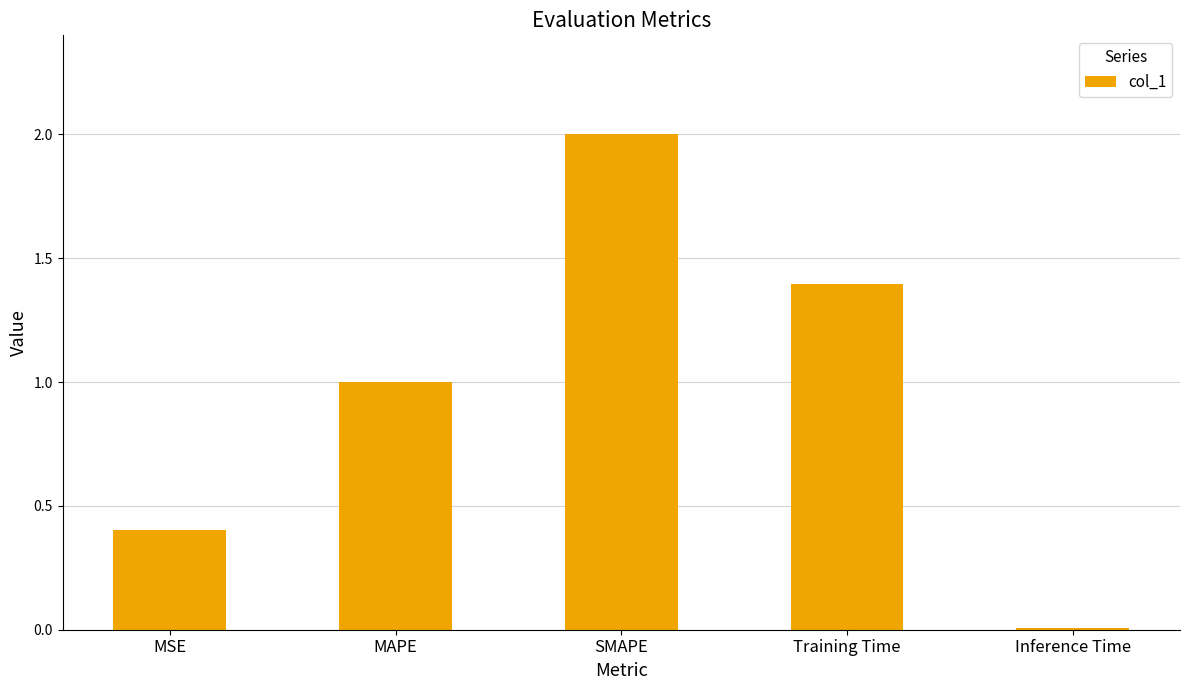

Count the number of categories in the chart.

5